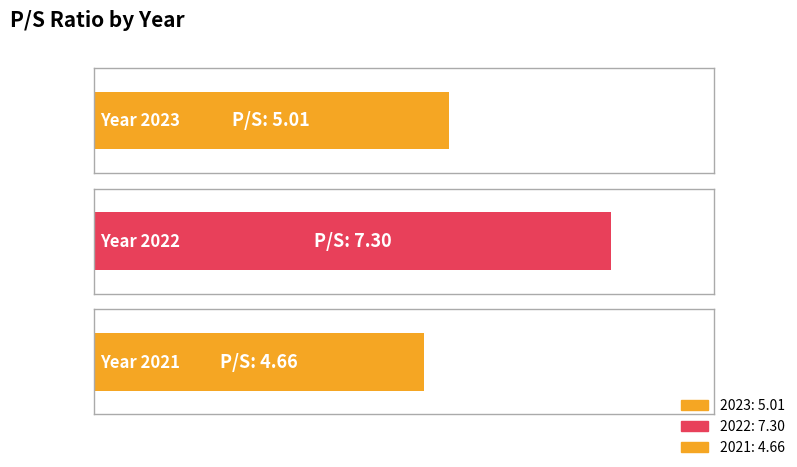

Rank the categories by value from highest to lowest.

2022, 2023, 2021